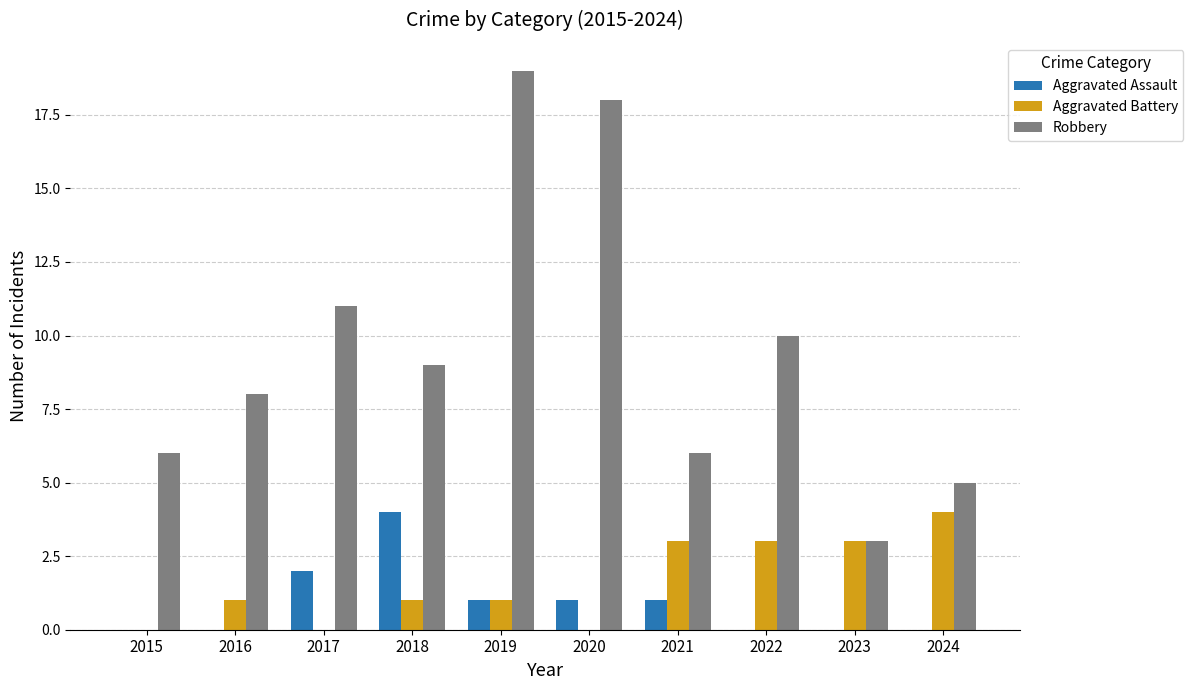

Reading right to left, list all the values displayed in this chart.

Aggravated Assault: 0	0	0	1	1	1	4	2	0	0
Aggravated Battery: 4	3	3	3	0	1	1	0	1	0
Robbery: 5	3	10	6	18	19	9	11	8	6